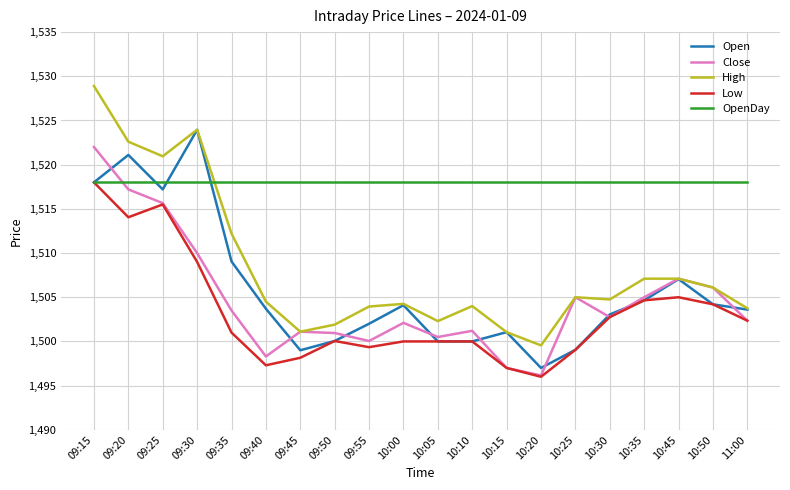

What is the spread (max minus min) of values at 09:15?

10.9